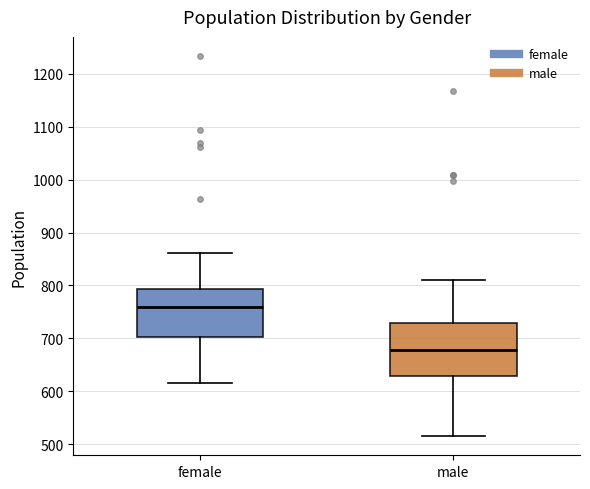

Which box has the lowest median line?

male